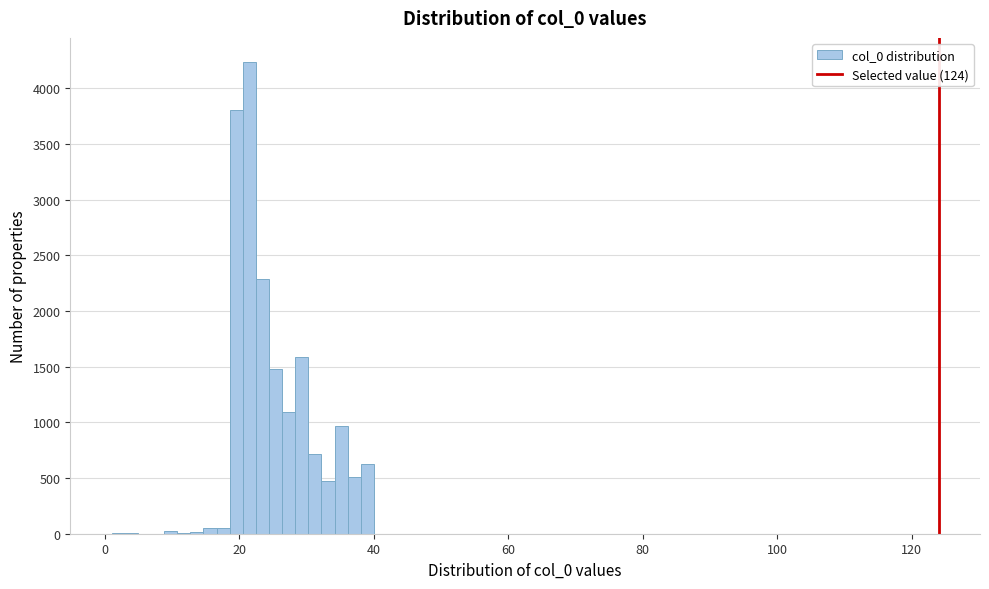

Read against the x-axis, roughly where is the centre of the tallest bar?

22